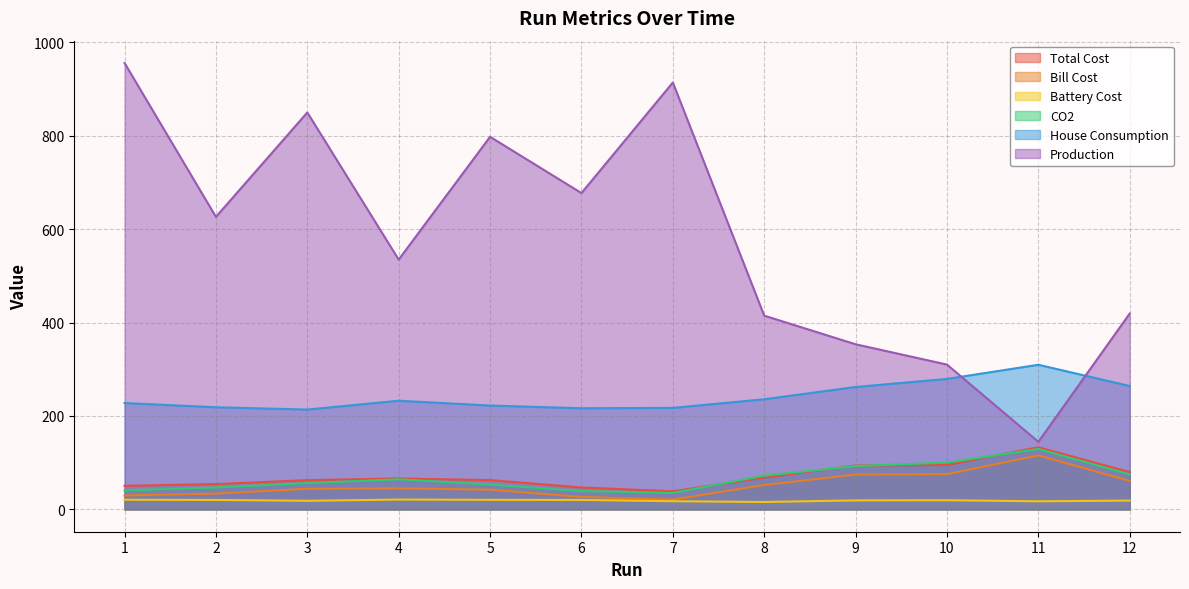

True or false: House Consumption has a value of 232.7 at 4.

True